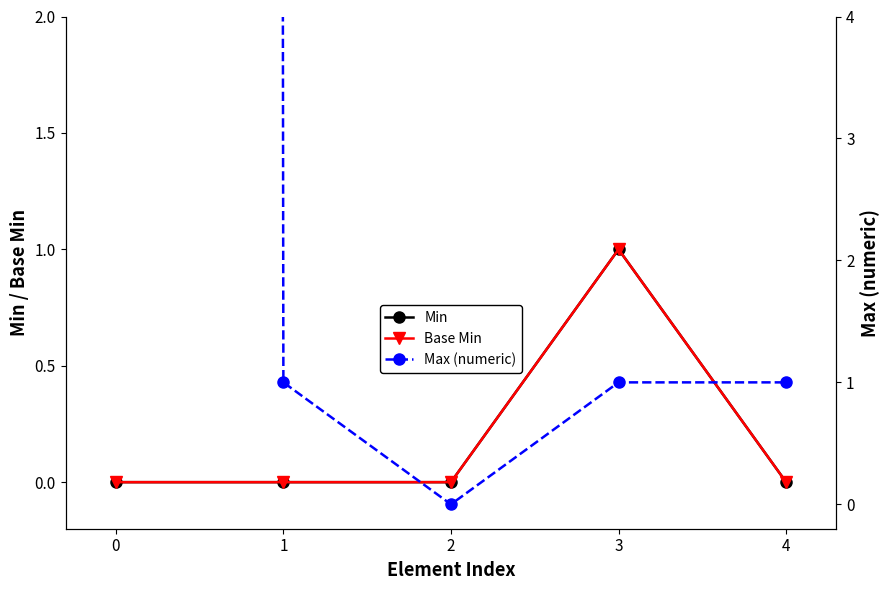

Is this an area chart (filled region under the line)?

No